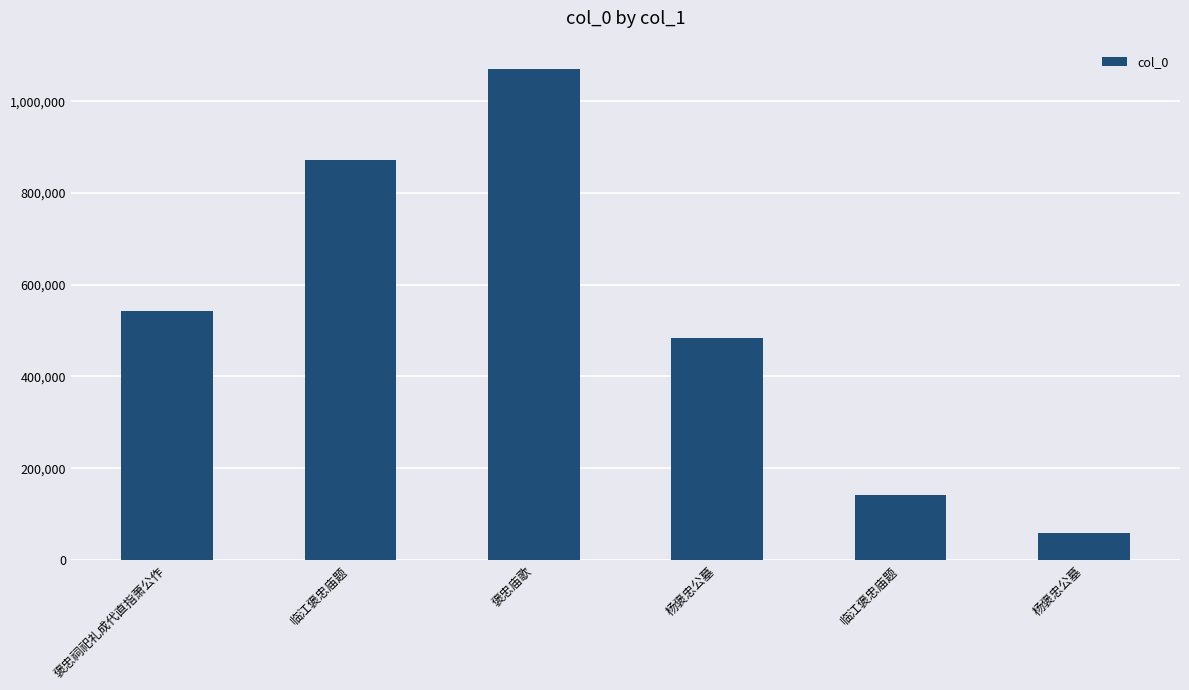

What is the approximate value at 杨褒忠公墓, to the nearest 10?

483270